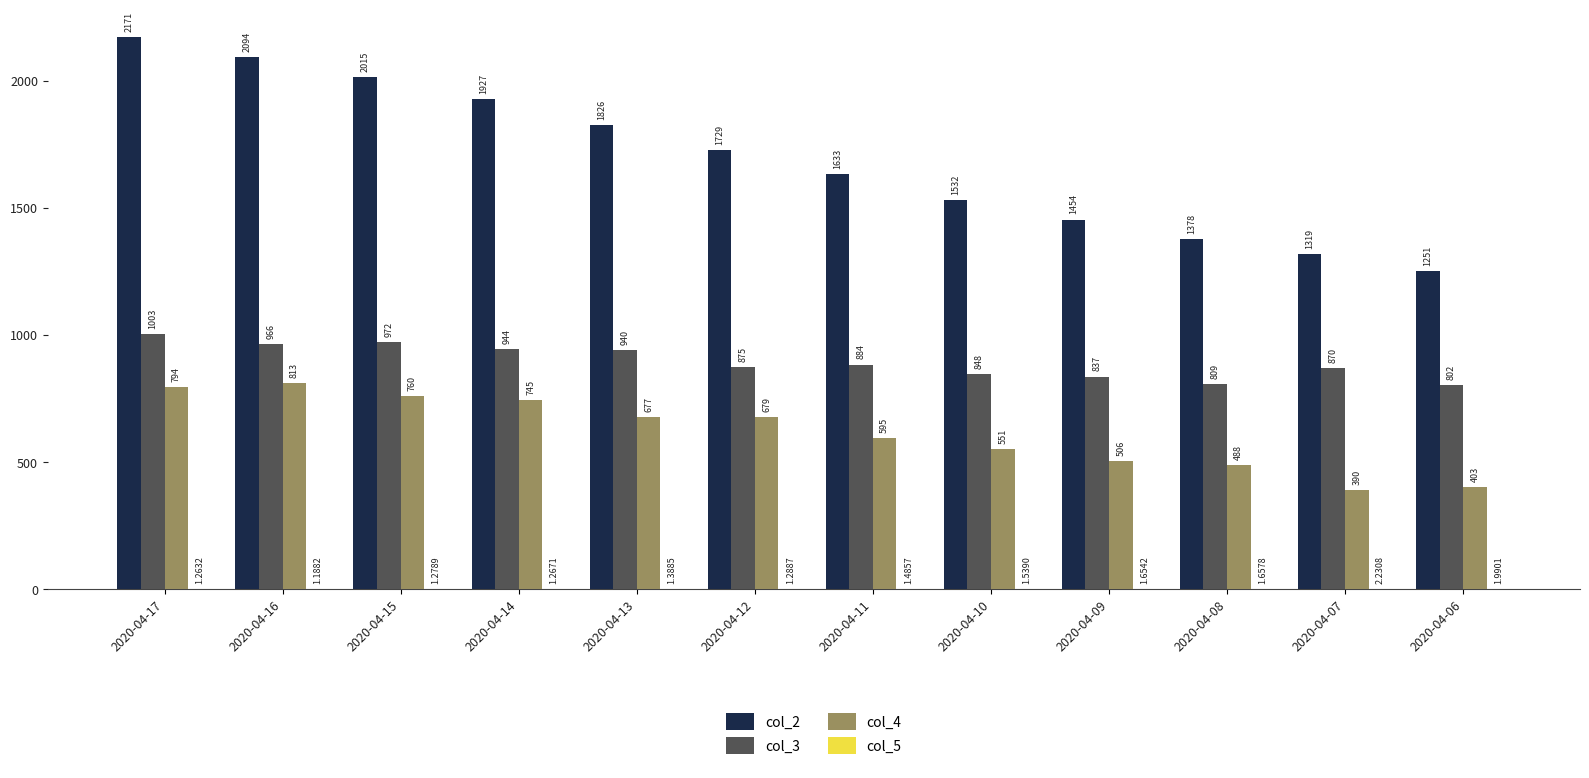

Where is col_3 nearest to the value 902?

2020-04-11